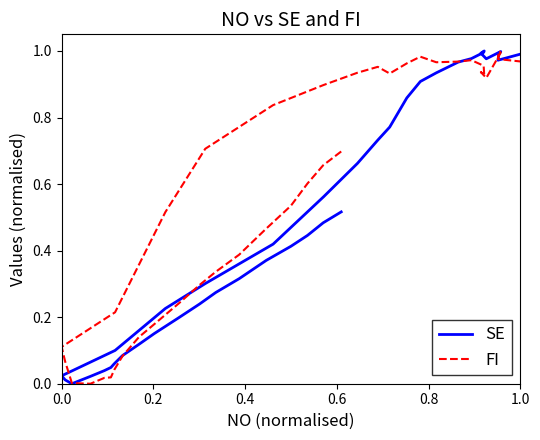

What are all the series names shown in the legend?

SE, FI